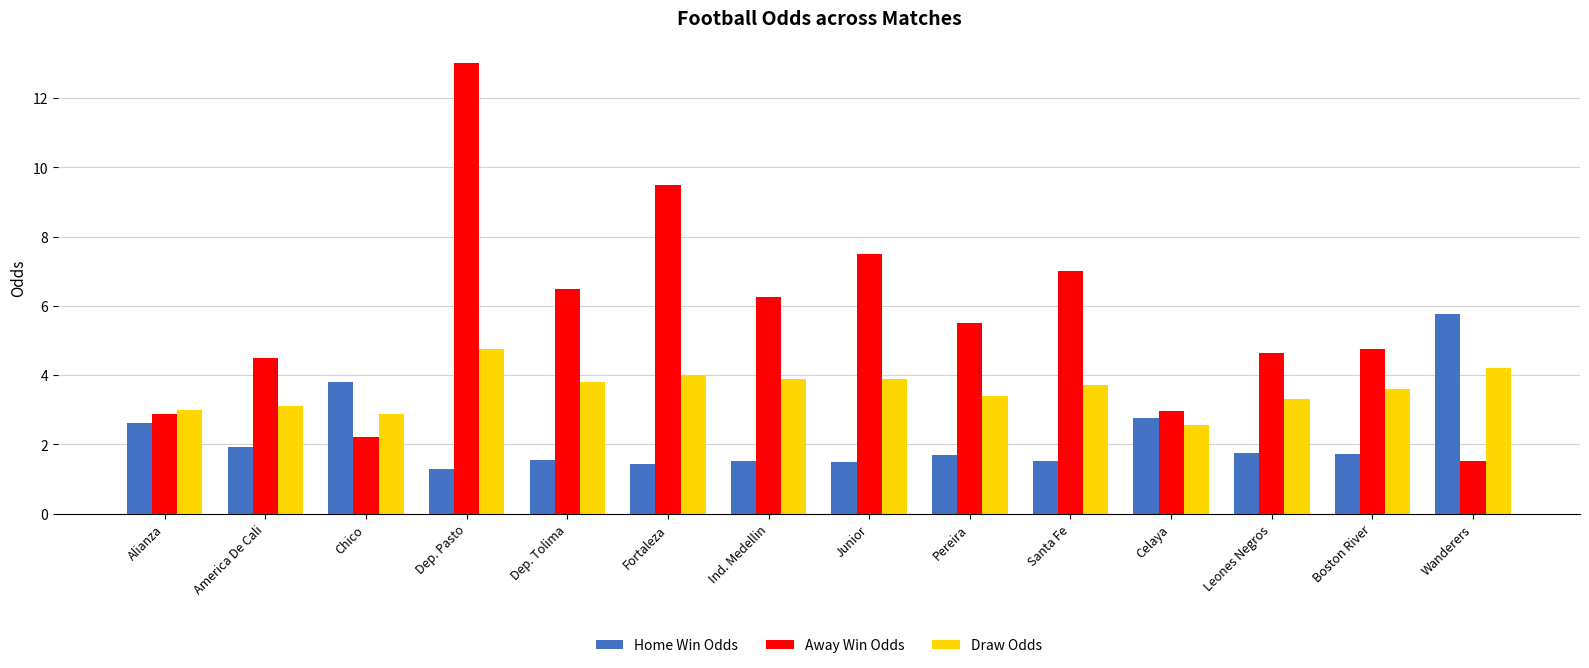

What is the label of the 13th bar from the right?

America De Cali